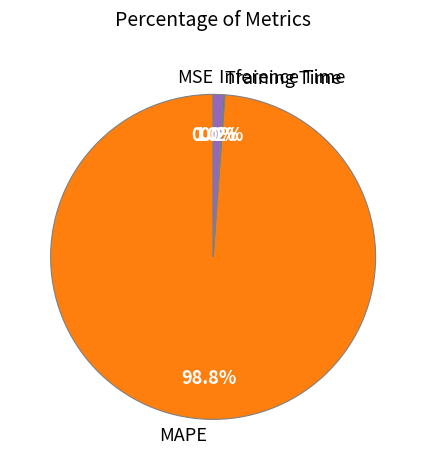

Which slice is the largest?

MAPE